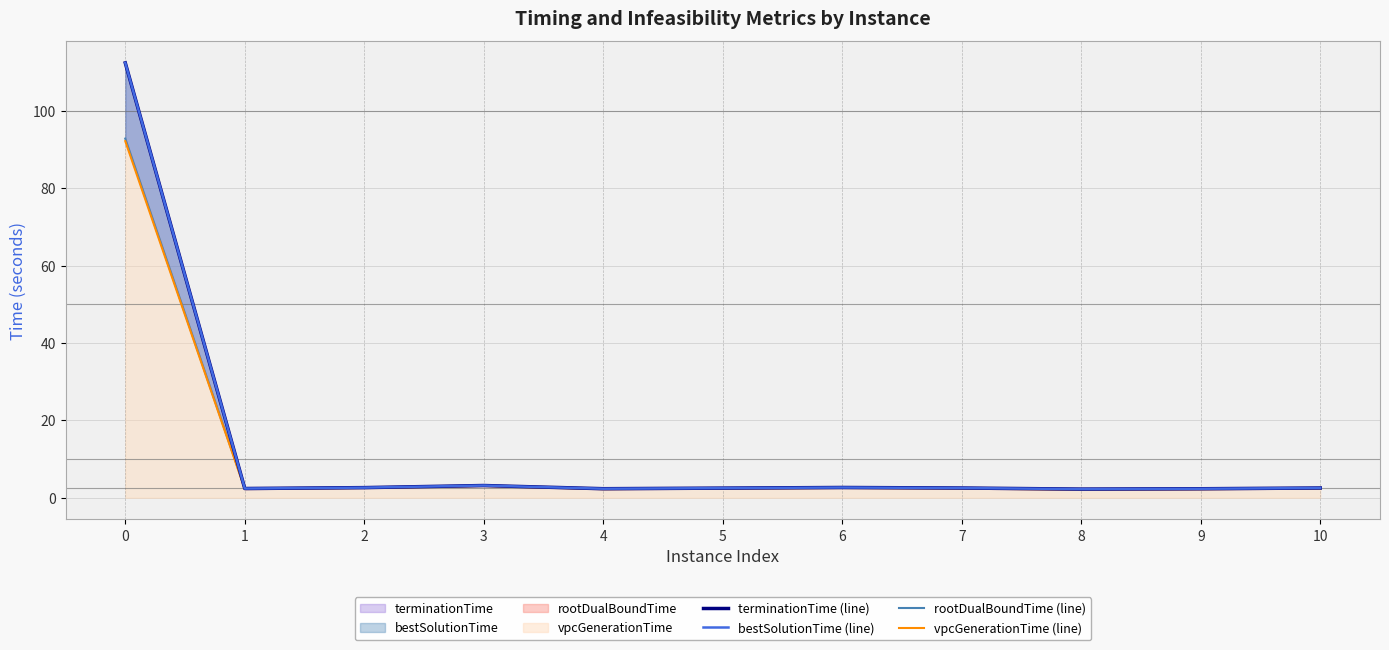

What is the difference between the maximum and second lowest values in the terminationTime (line) series?

110.1